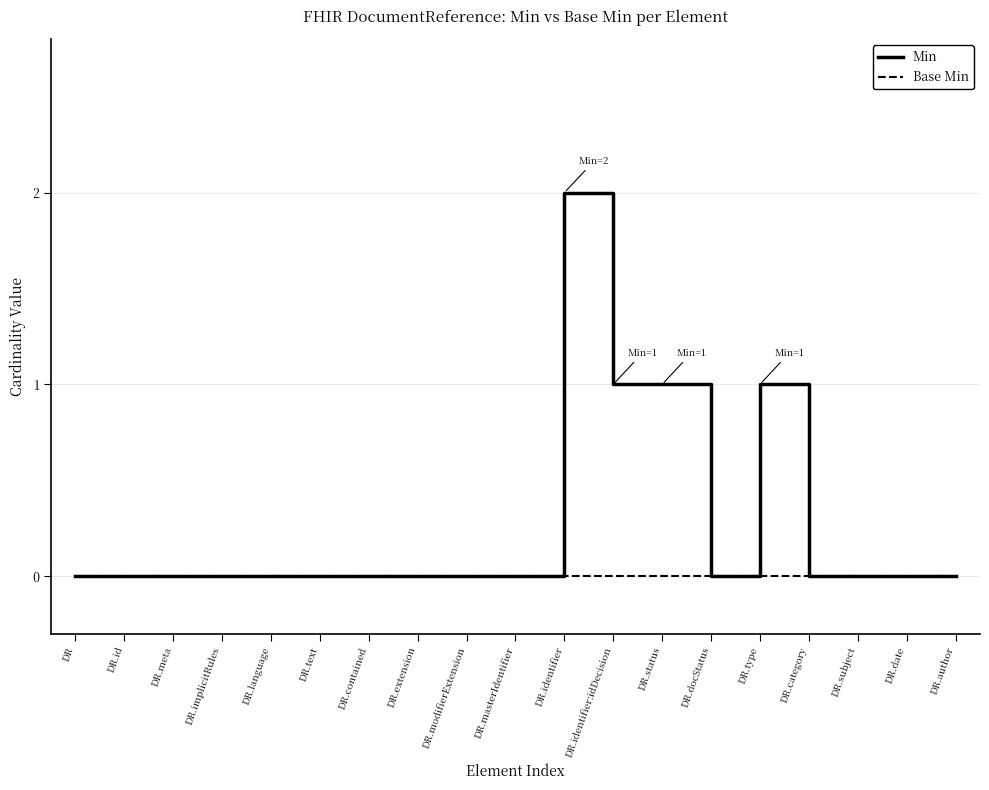

Reading left to right, transcribe all the data shown in this chart.

Min: 0	0	0	0	0	0	0	0	0	0	2	1	1	0	1	0	0	0	0
Base Min: 0	0	0	0	0	0	0	0	0	0	0	0	0	0	0	0	0	0	0